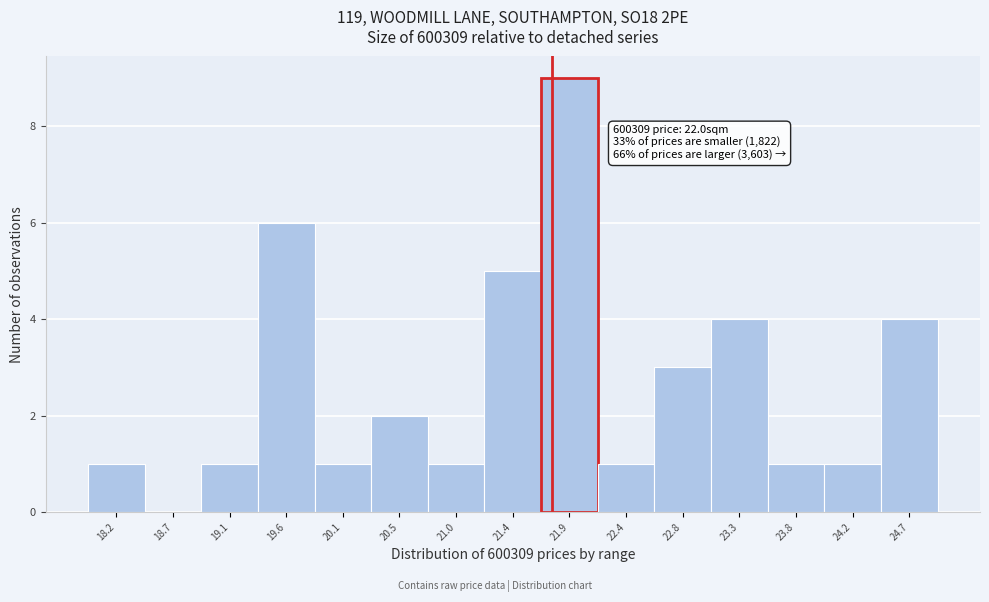

Reading left to right, list all the values displayed in this chart.

18.2=1	18.7=0	19.1=1	19.6=6	20.1=1	20.5=2	21.0=1	21.4=5	21.9=9	22.4=1	22.8=3	23.3=4	23.8=1	24.2=1	24.7=4